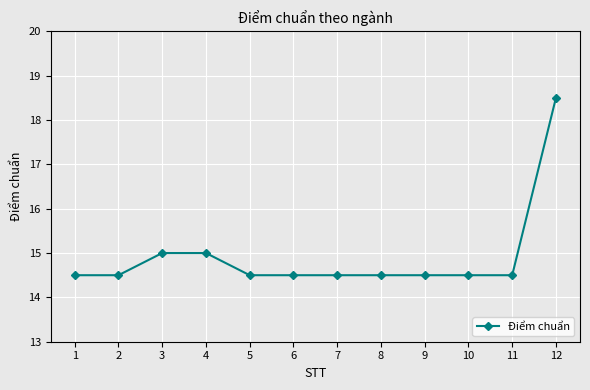

Approximately how many times larger is the value at 1 compared to 2?

1.0